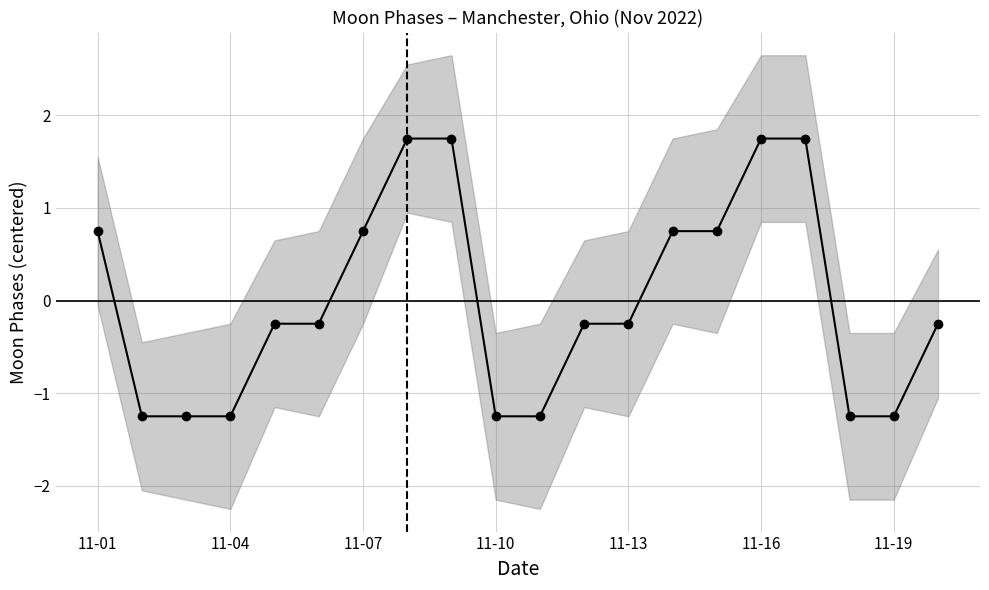

The value at 11-01 is 0.8. True or false?

True